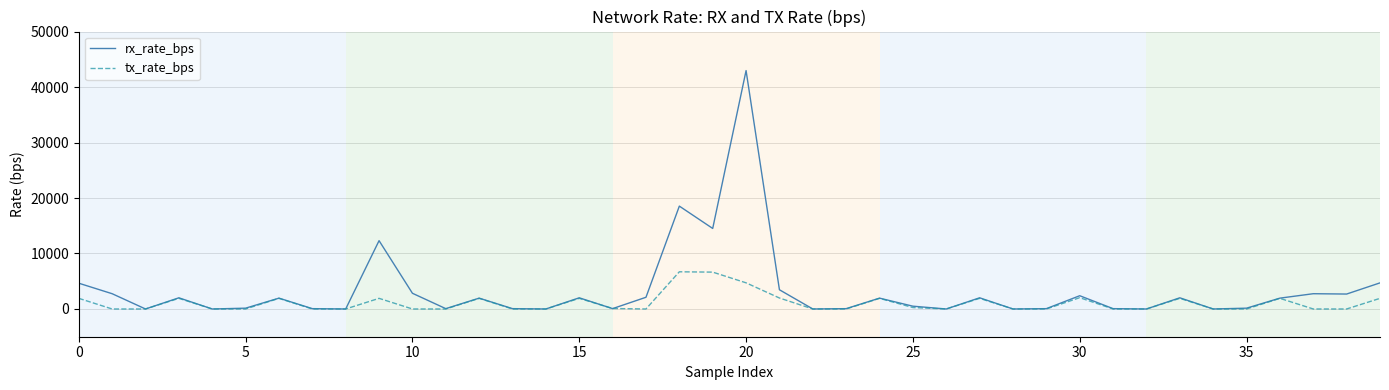

What is the greatest value displayed?

42964